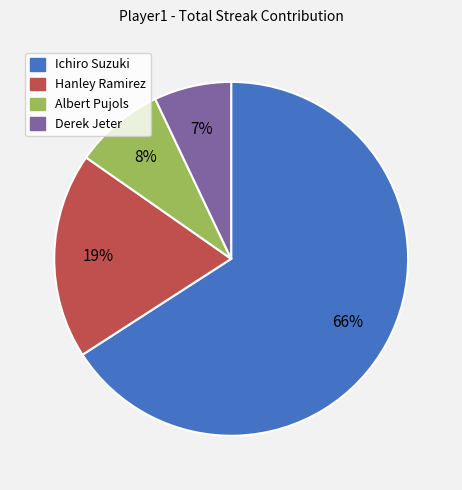

Rank the categories by value from lowest to highest.

Derek Jeter, Albert Pujols, Hanley Ramirez, Ichiro Suzuki